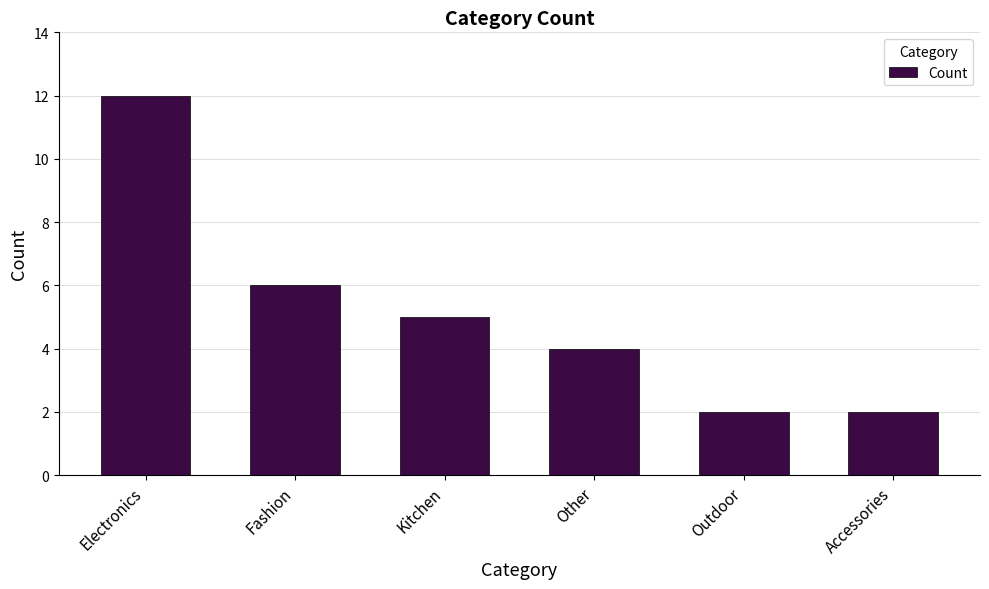

Where is the data nearest to the value 7?

Fashion